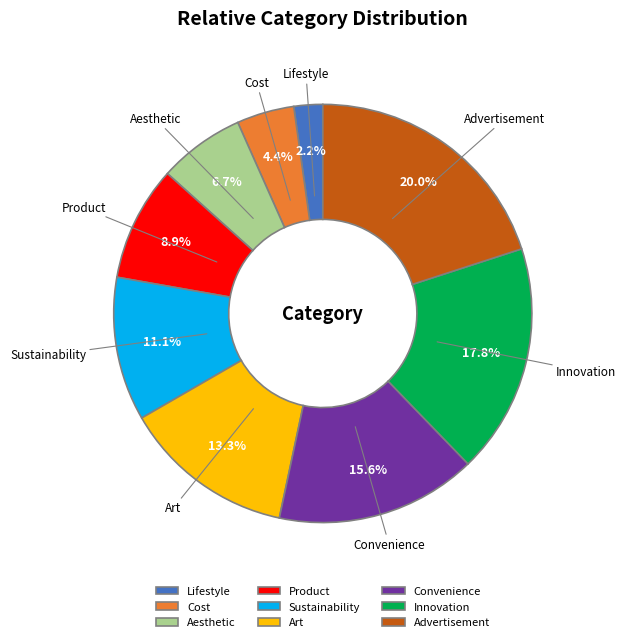

Which category has the biggest portion of the pie?

Advertisement